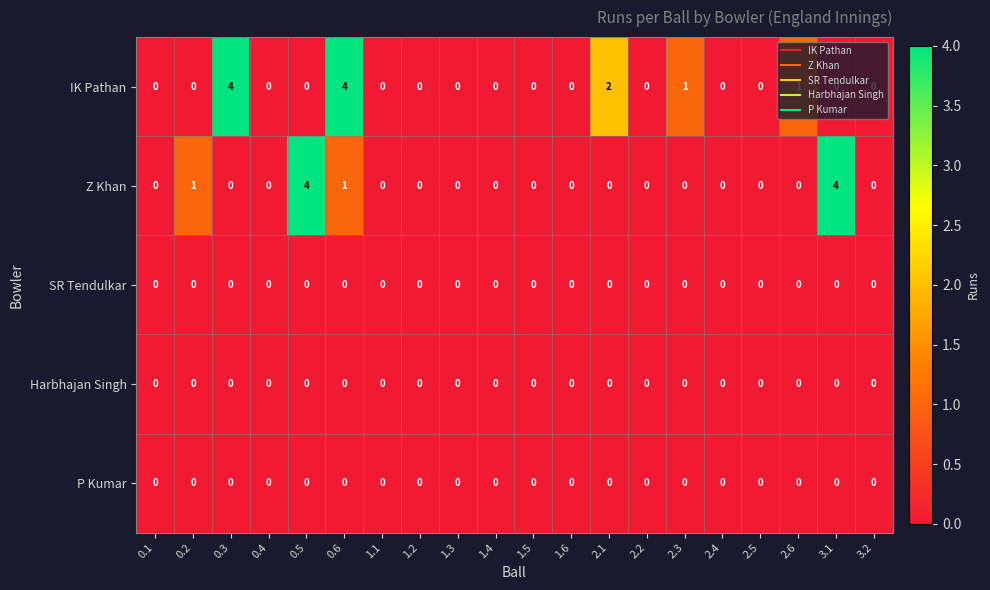

Between 0.2 and 1.3, which series saw the biggest shift?

Z Khan